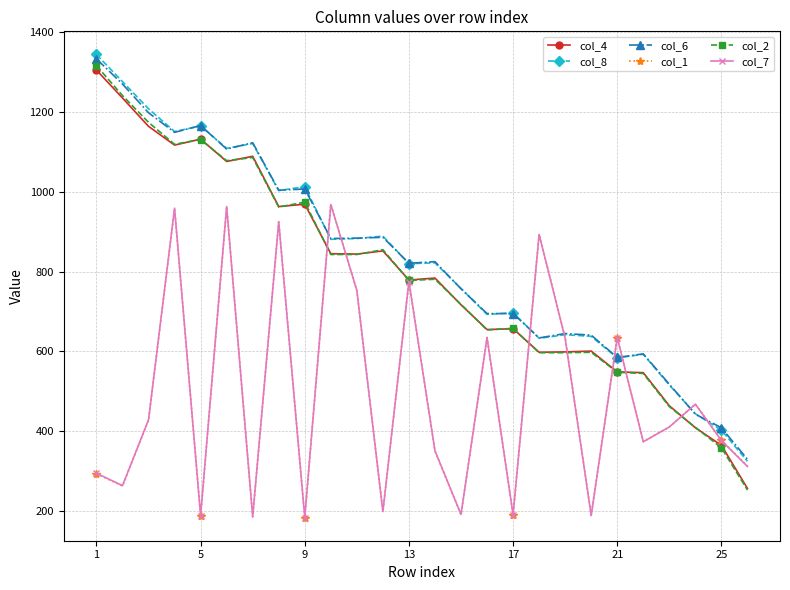

What is the greatest value displayed?

1344